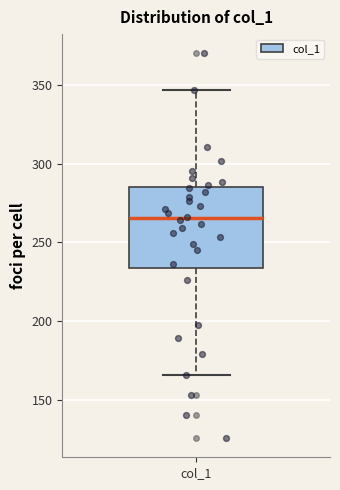

Where is the lower edge of the box for col_1 on the y-axis? The values are not printed on the chart, so give them approximately, as read against the axis.

235